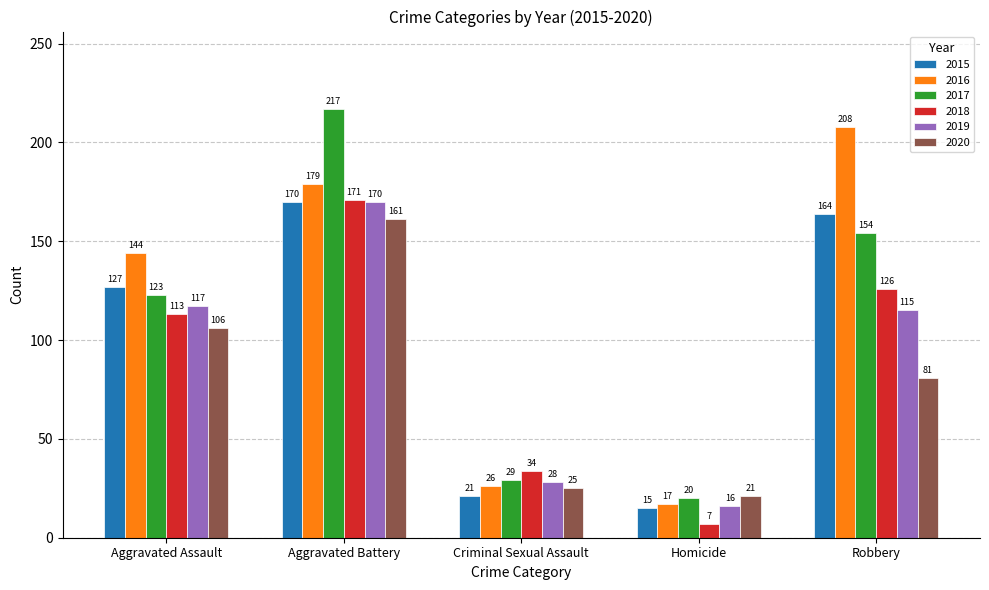

How many groups of bars are there?

5